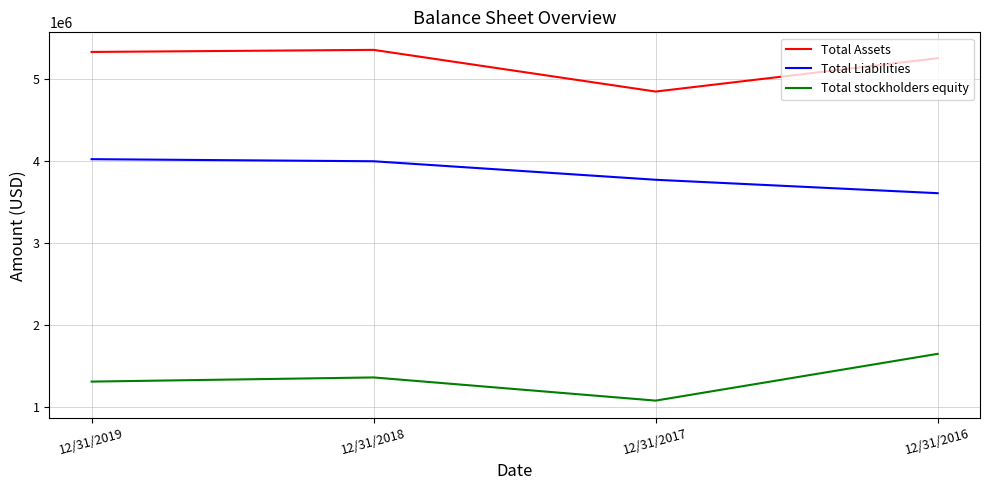

True or false: Total stockholders equity and Total Assets cross at least once.

False